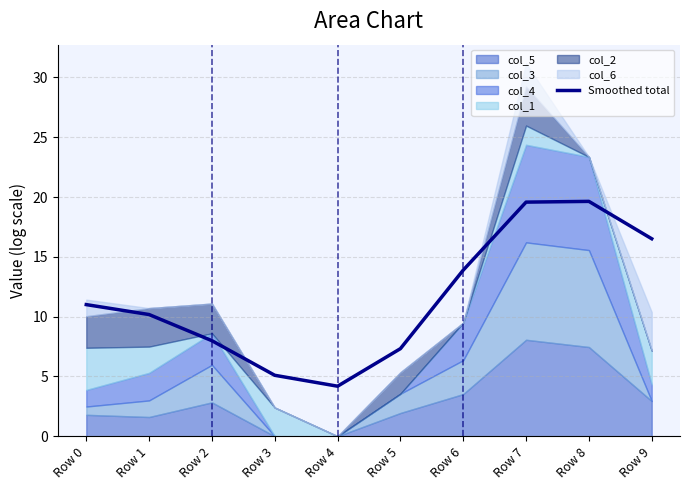

What is the difference between the second highest and minimum values?

15.4